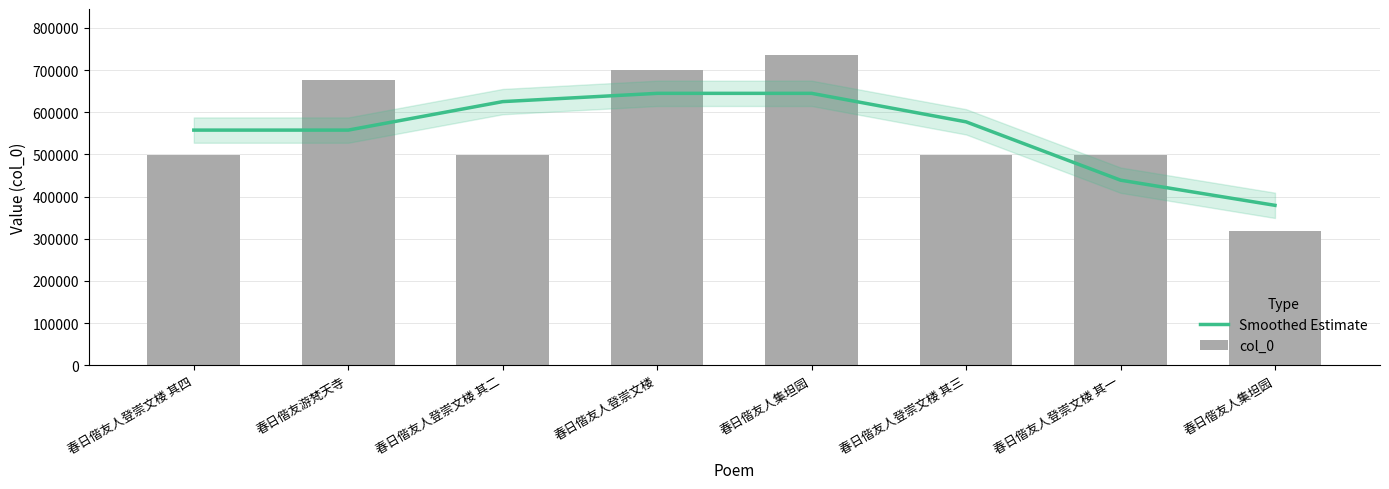

The value of Smoothed Estimate at 春日偕友人登崇文楼 其二 is 625323. True or false?

True